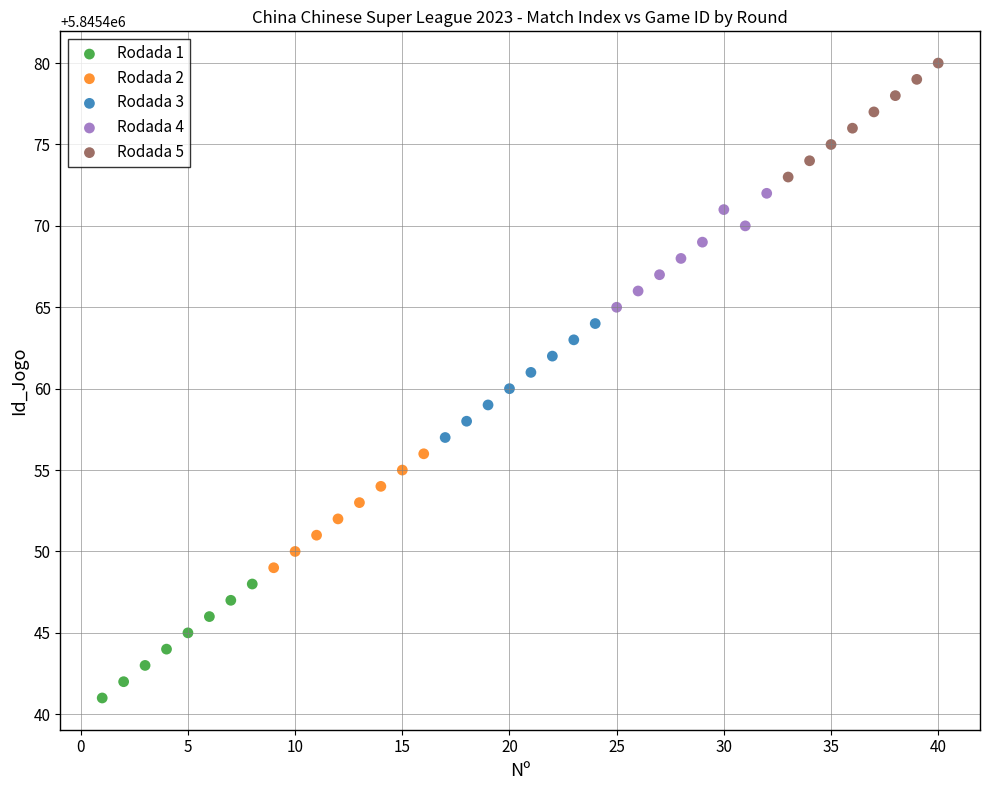

Which series contains the lowest Y value?

Rodada 1